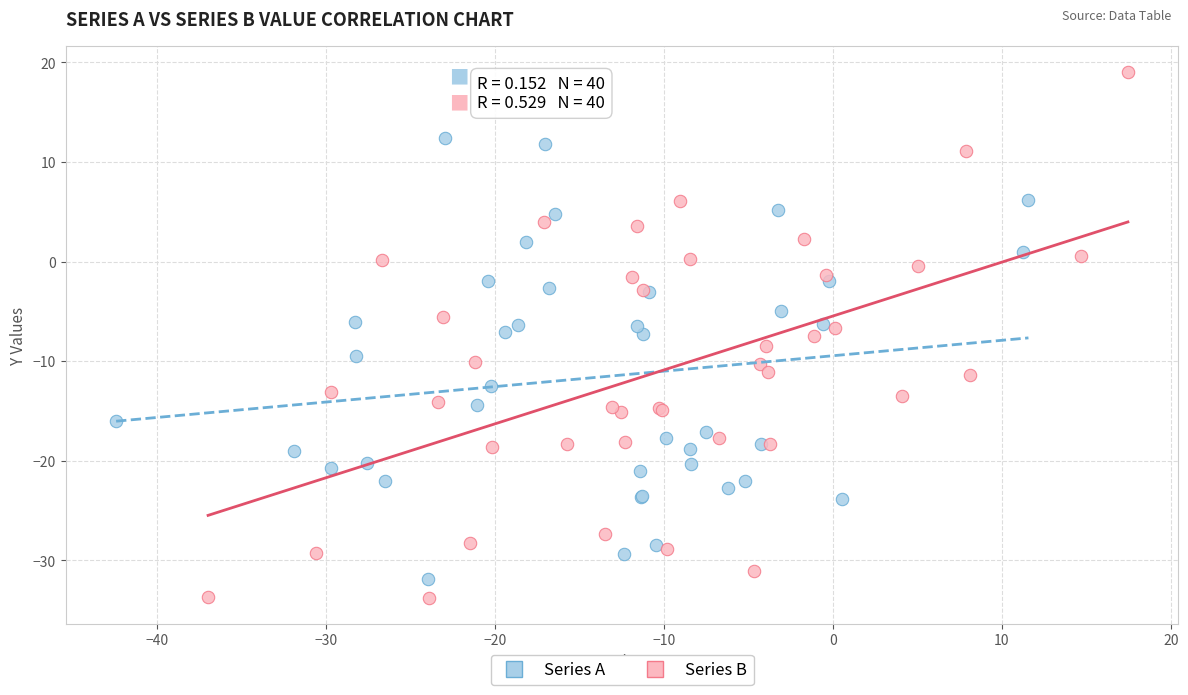

Which series contains the highest Y value?

Series B